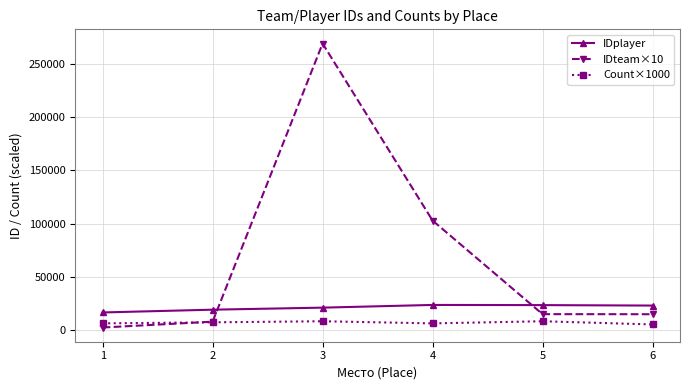

What is the lowest value of the IDplayer series?

16289.8